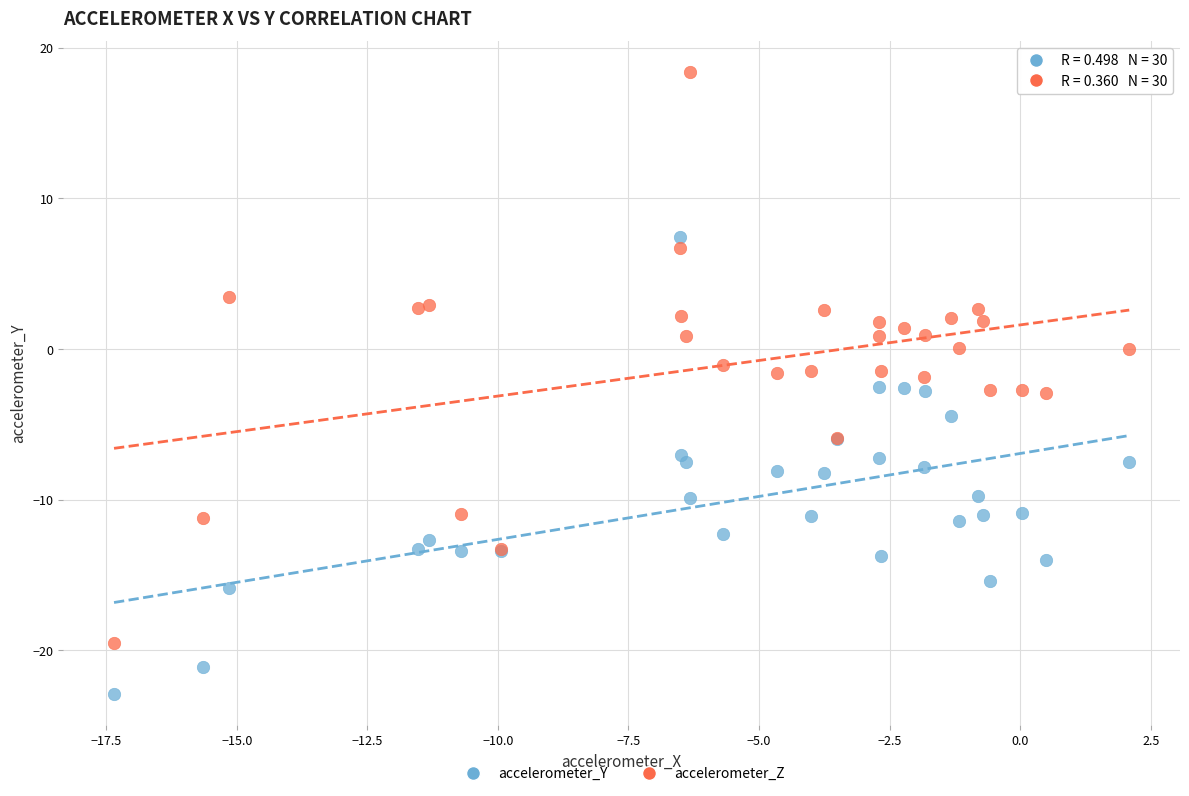

Which series contains the lowest Y value?

accelerometer_Y